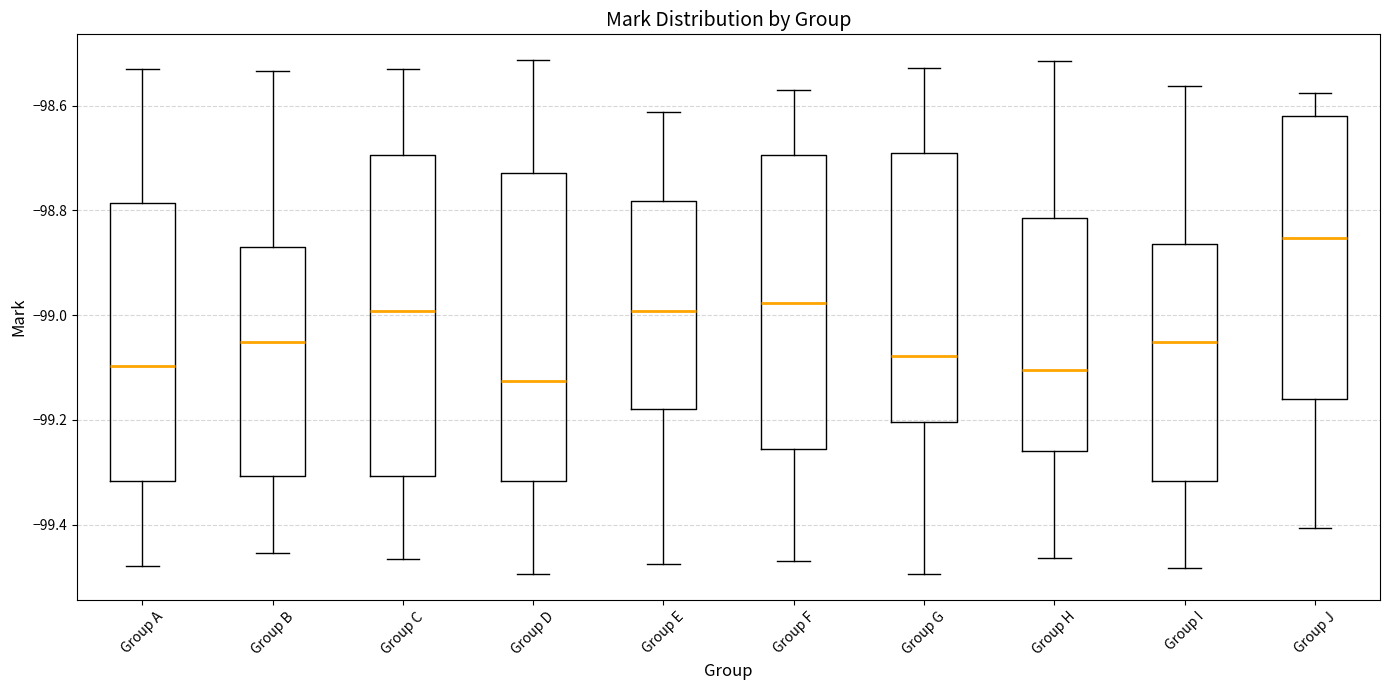

Reading left to right, read every box against the y-axis: the position of its median line, the range the box covers, and the ends of its whiskers. The values are not printed on the chart, so give them approximately, as read against the axis.

Group A: median -99.10, box -99.32 to -98.78, whiskers -99.48 to -98.54
Group B: median -99.06, box -99.30 to -98.88, whiskers -99.46 to -98.54
Group C: median -99.00, box -99.30 to -98.70, whiskers -99.46 to -98.54
Group D: median -99.12, box -99.32 to -98.72, whiskers -99.50 to -98.52
Group E: median -99.00, box -99.18 to -98.78, whiskers -99.48 to -98.62
Group F: median -98.98, box -99.26 to -98.70, whiskers -99.46 to -98.58
Group G: median -99.08, box -99.20 to -98.68, whiskers -99.50 to -98.52
Group H: median -99.10, box -99.26 to -98.82, whiskers -99.46 to -98.52
Group I: median -99.06, box -99.32 to -98.86, whiskers -99.48 to -98.56
Group J: median -98.86, box -99.16 to -98.62, whiskers -99.40 to -98.58